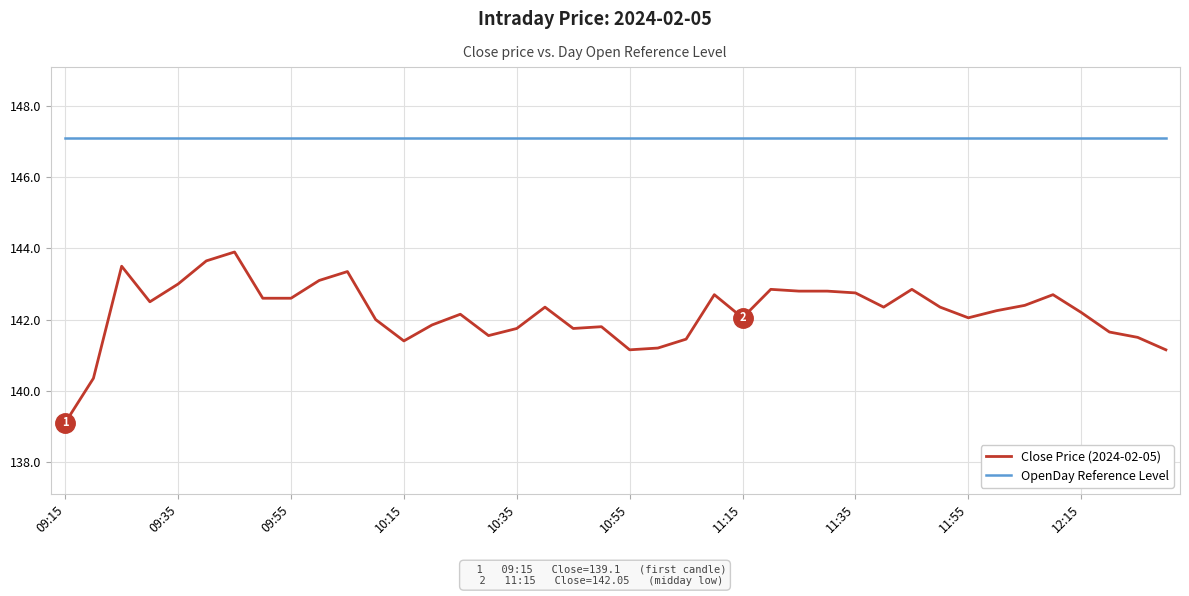

Rank the series by their average value, from highest to lowest.

OpenDay Reference Level, Close Price (2024-02-05)